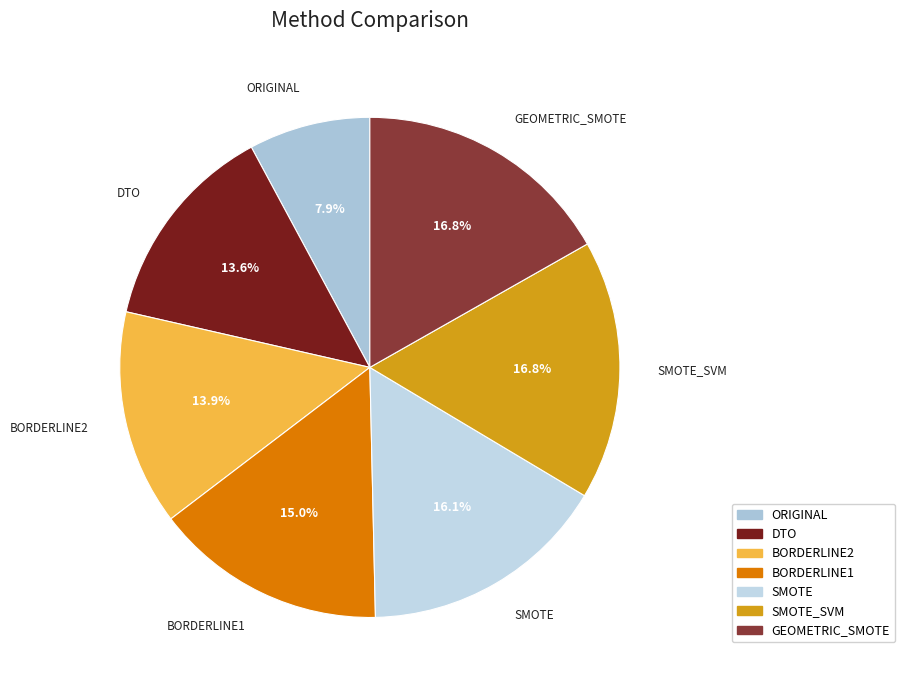

Does any single category account for the majority?

No